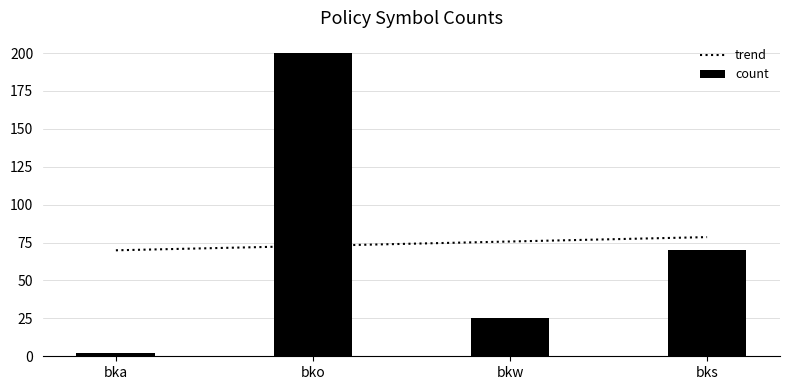

Reading left to right, transcribe all the data shown in this chart.

bka=2	bko=200	bkw=25	bks=70